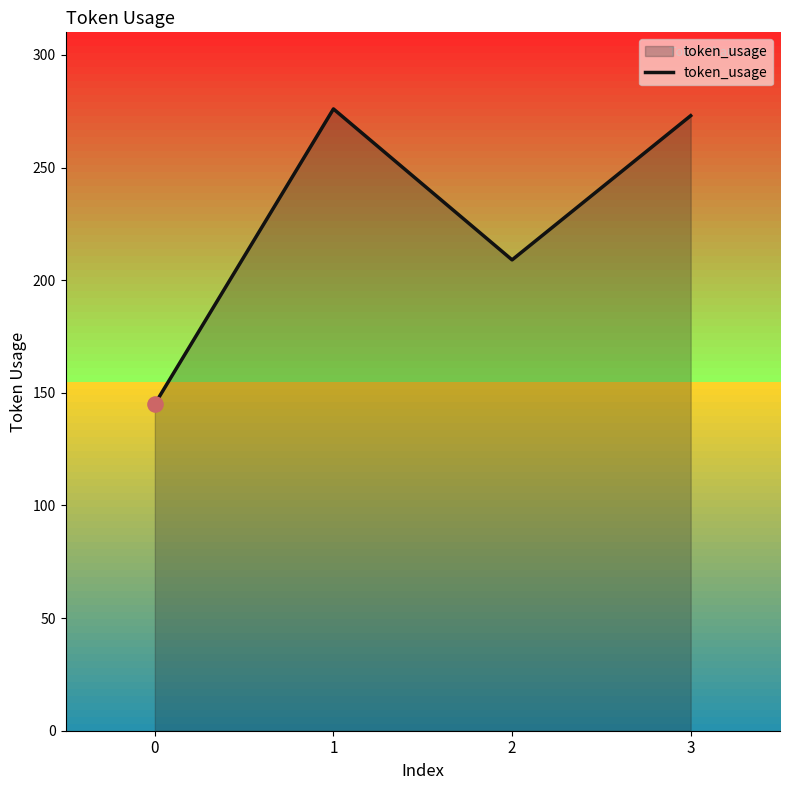

Which has a higher value, 2 or 3?

3